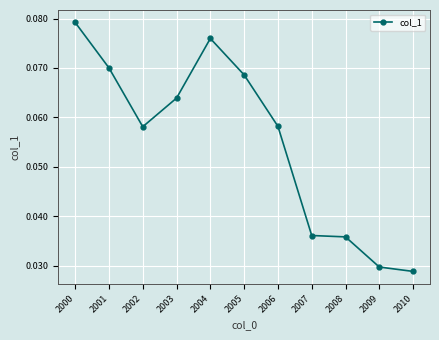

At which category does the data reach its first local valley?

2002